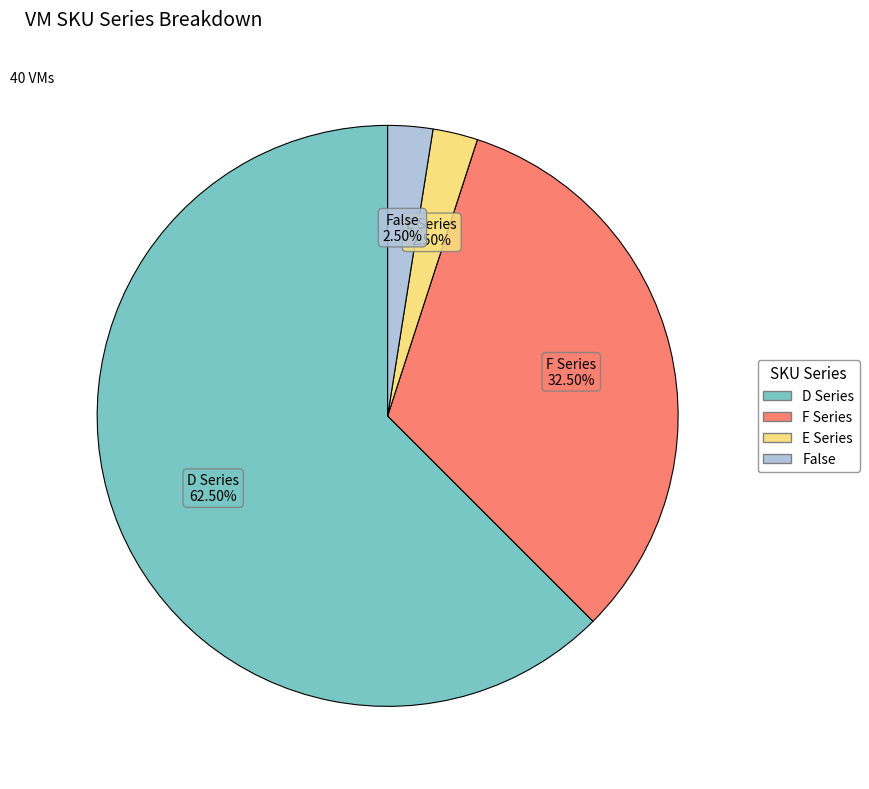

Does any single category account for the majority?

Yes